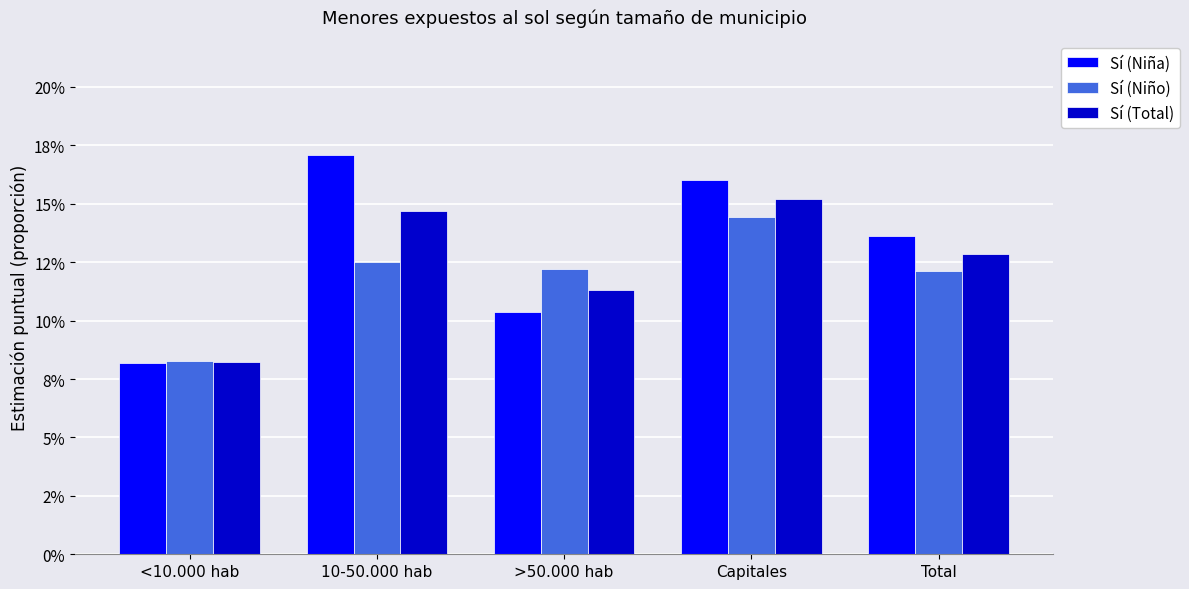

At which label is Sí (Niña) closest to 0?

<10.000 hab